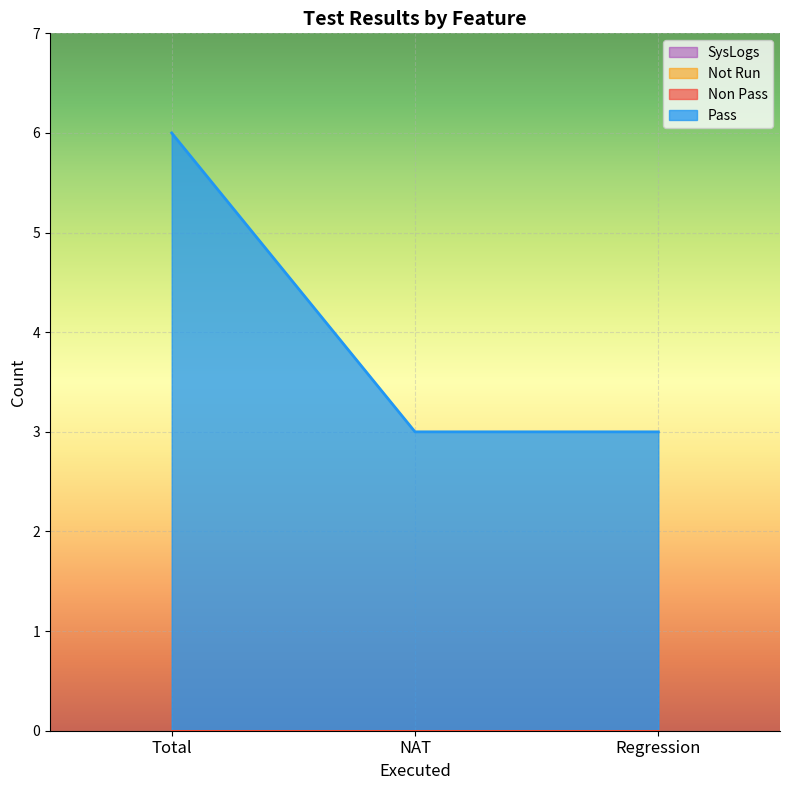

Which series has the largest total across all categories?

Pass